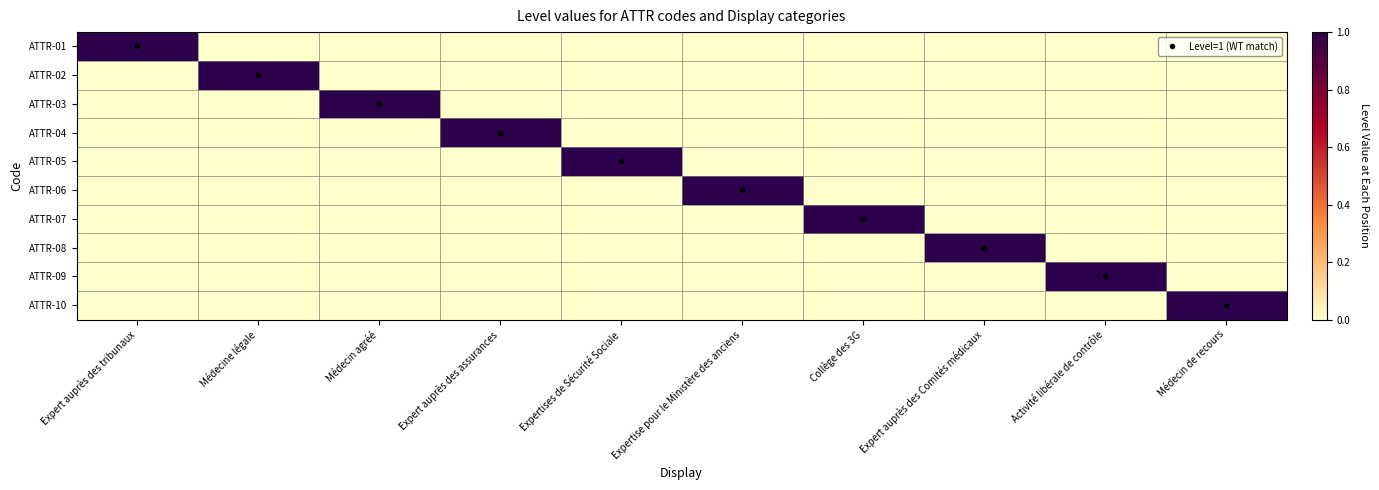

Which label corresponds to the largest value in the chart?

Expert auprès des tribunaux